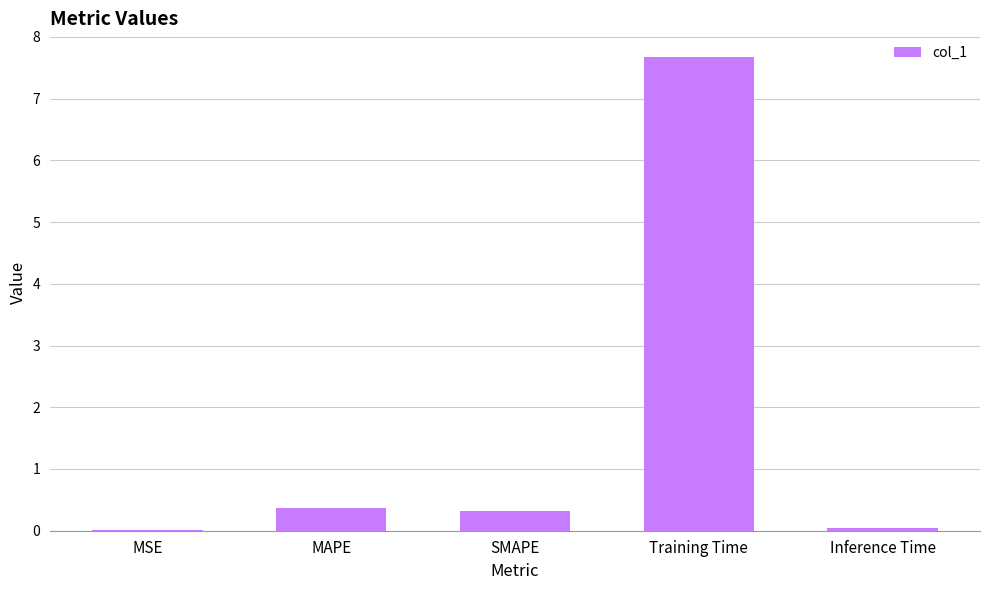

Which has a higher value, SMAPE or Training Time?

Training Time